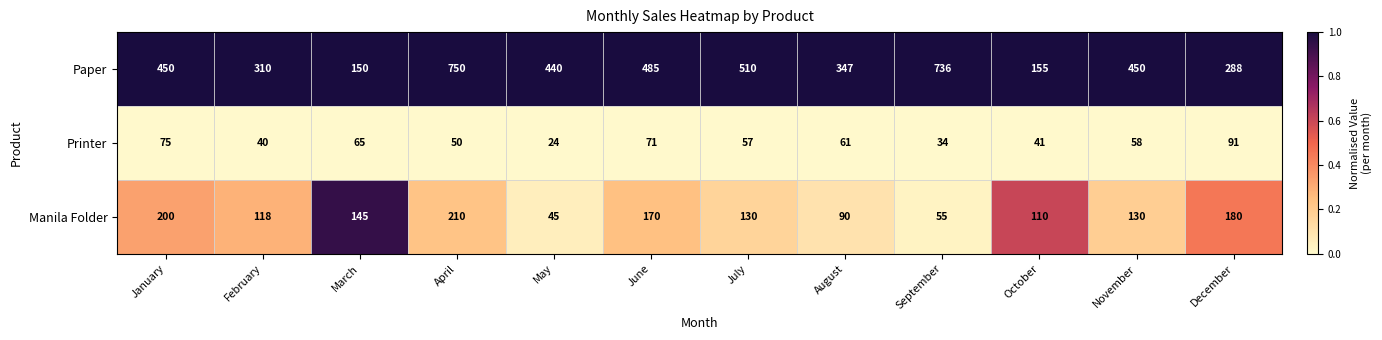

At how many categories does at least one series exceed 434?

7